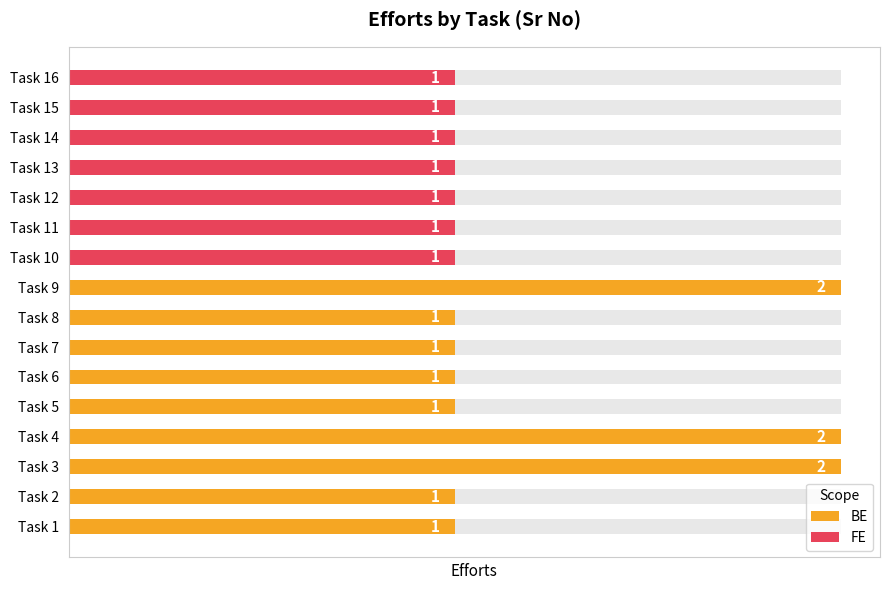

What is the value of the 9th bar from the left?

1.0